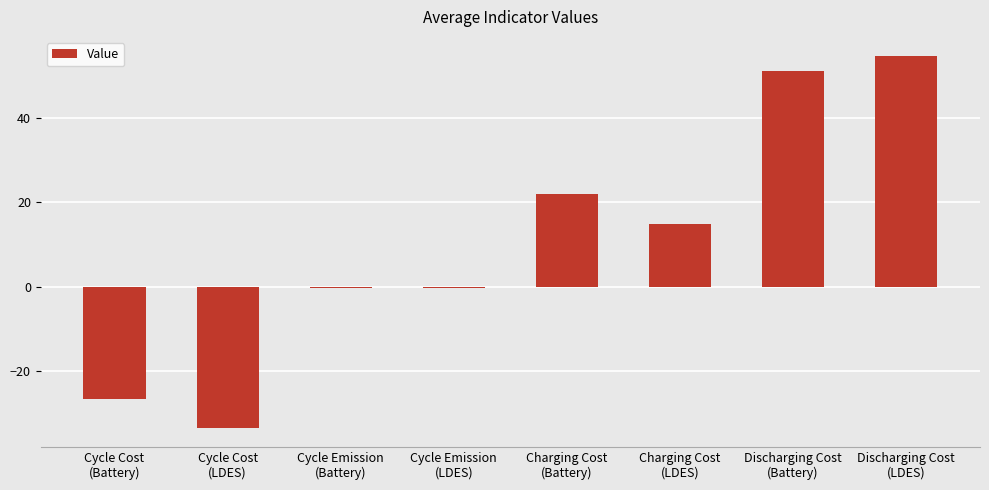

The chart shows a value of 36.9 at Charging Cost
(Battery). True or false?

False